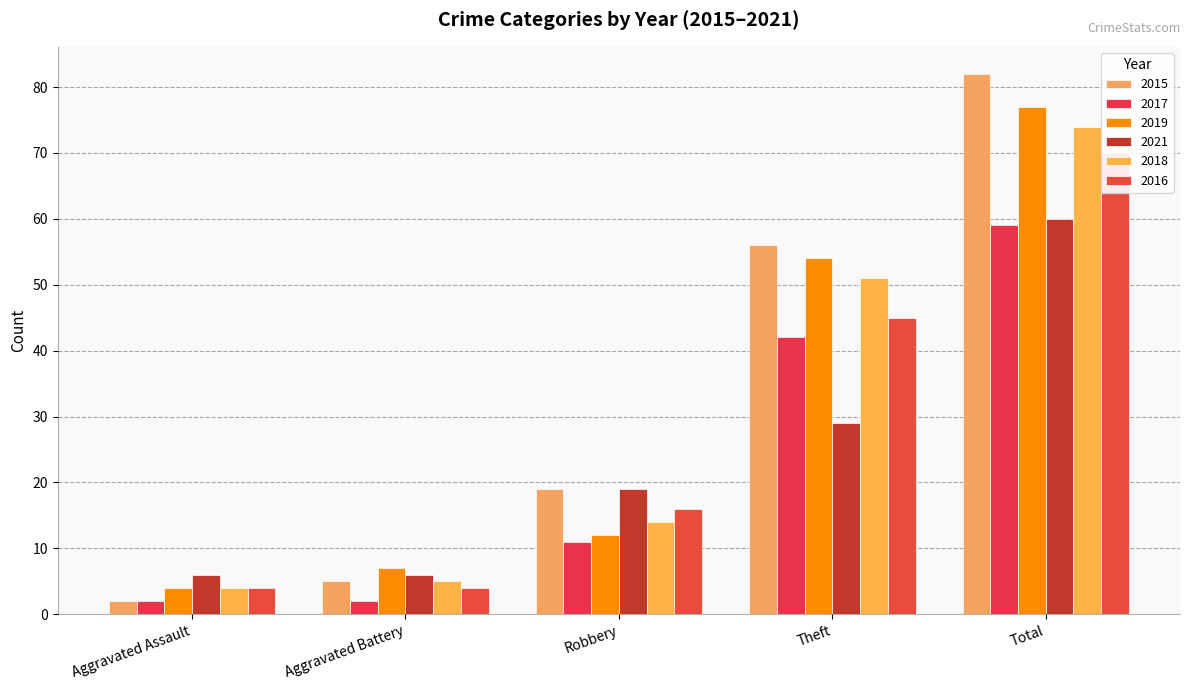

What is the approximate value of 2016 at Aggravated Battery, to the nearest 5?

5